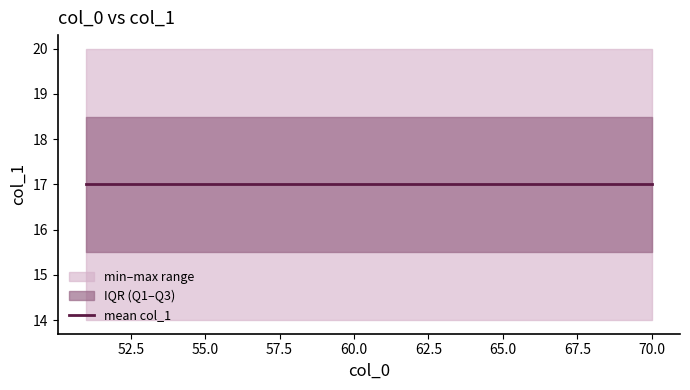

The value of col_1_mean at 63 is 28.8. True or false?

False